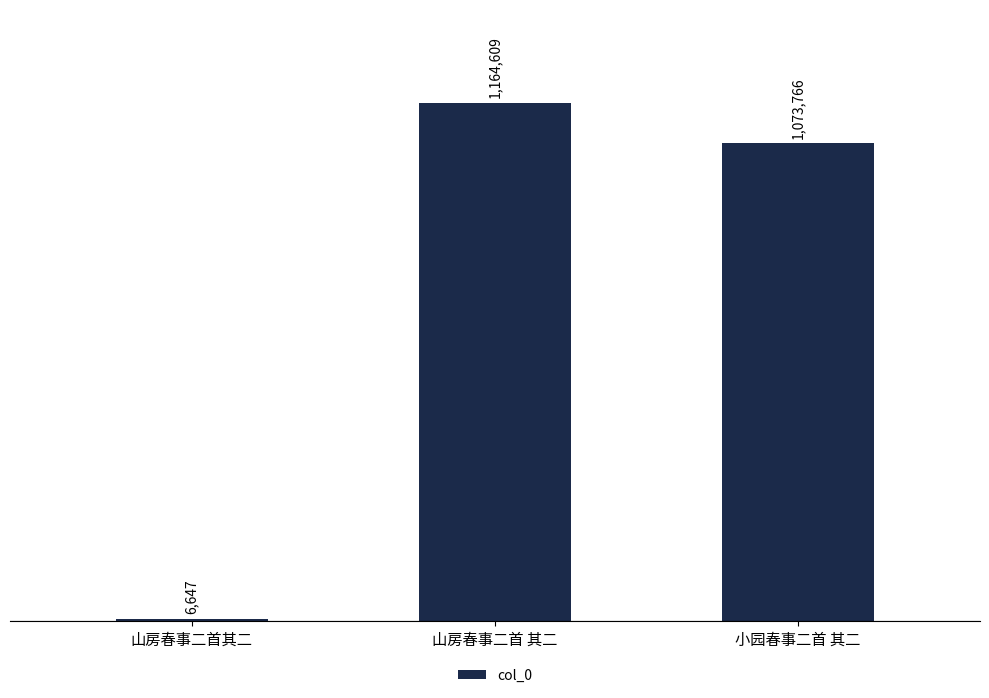

Is it true that the value at 山房春事二首其二 is 6647?

True